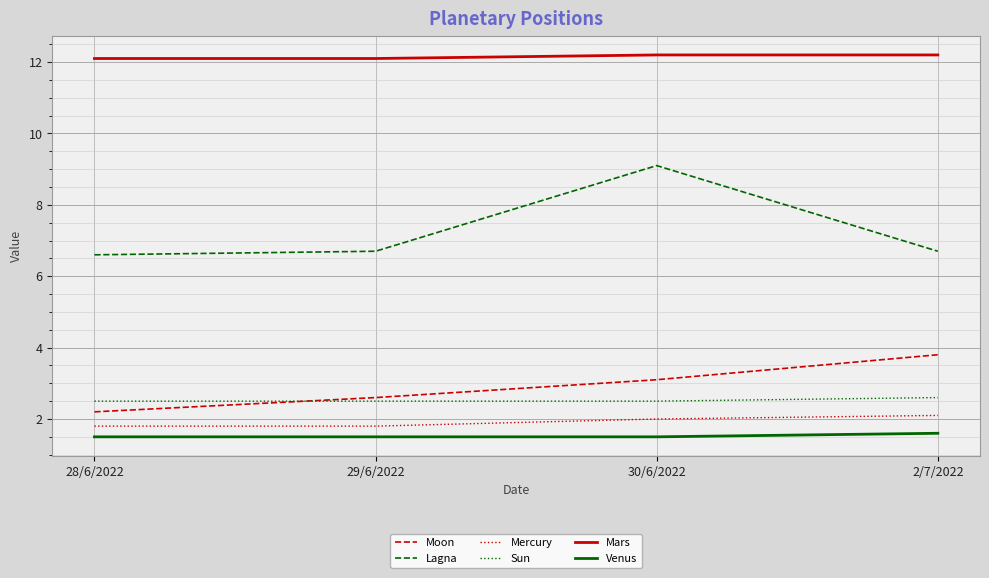

True or false: Mercury and Lagna intersect in this chart.

False